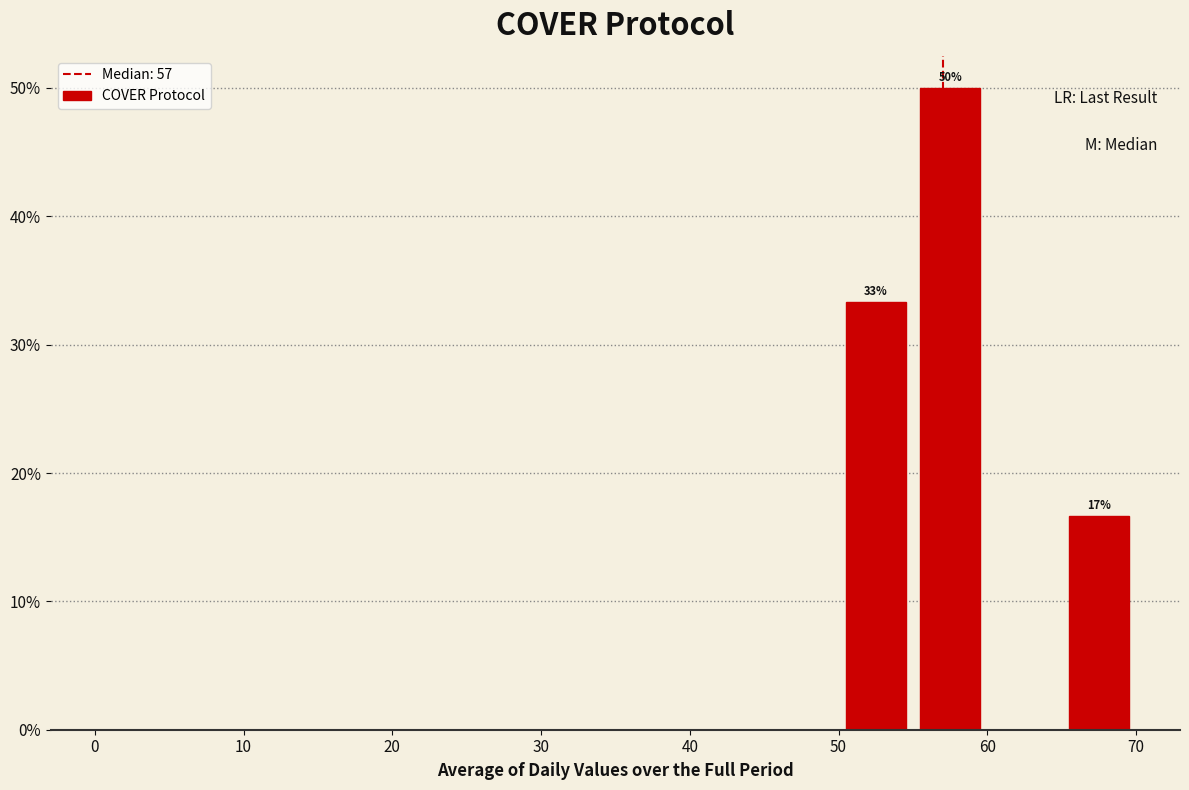

Which range on the x-axis has the tallest bar?

55 to 60